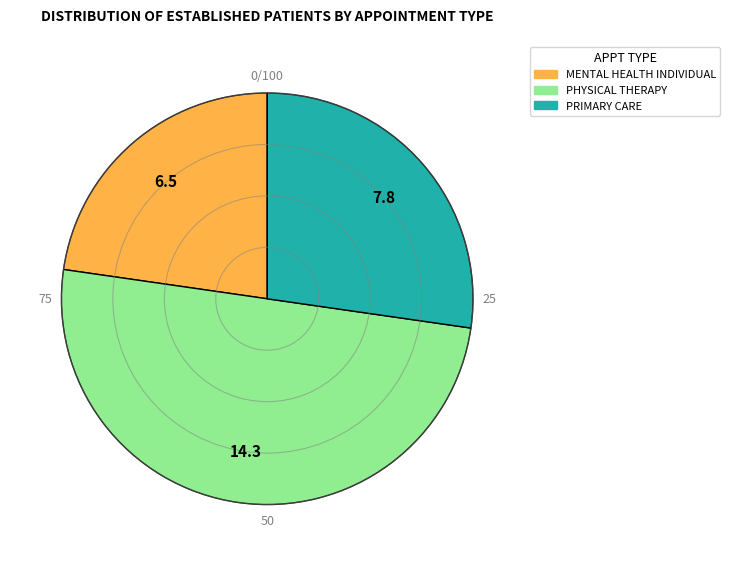

Count the number of slices in the pie.

3